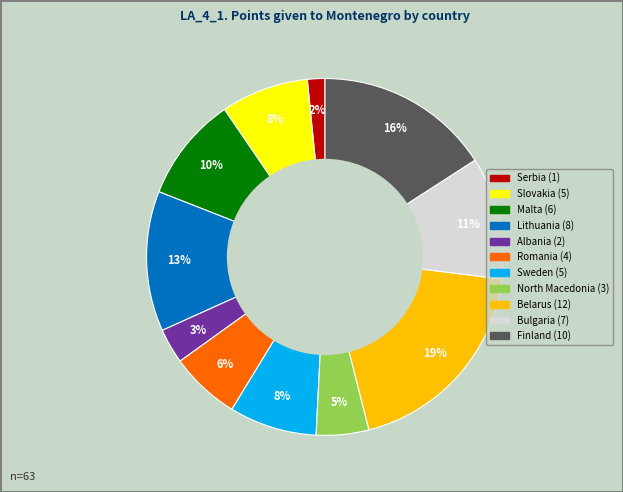

To the nearest percent, what is the average slice percentage?

9%